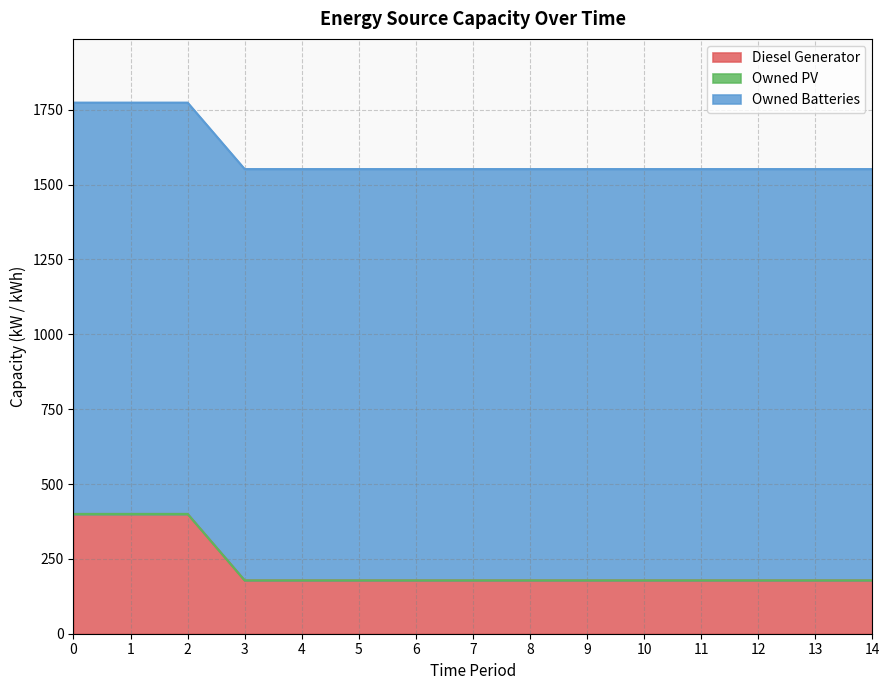

True or false: Owned PV and Owned Batteries intersect in this chart.

False